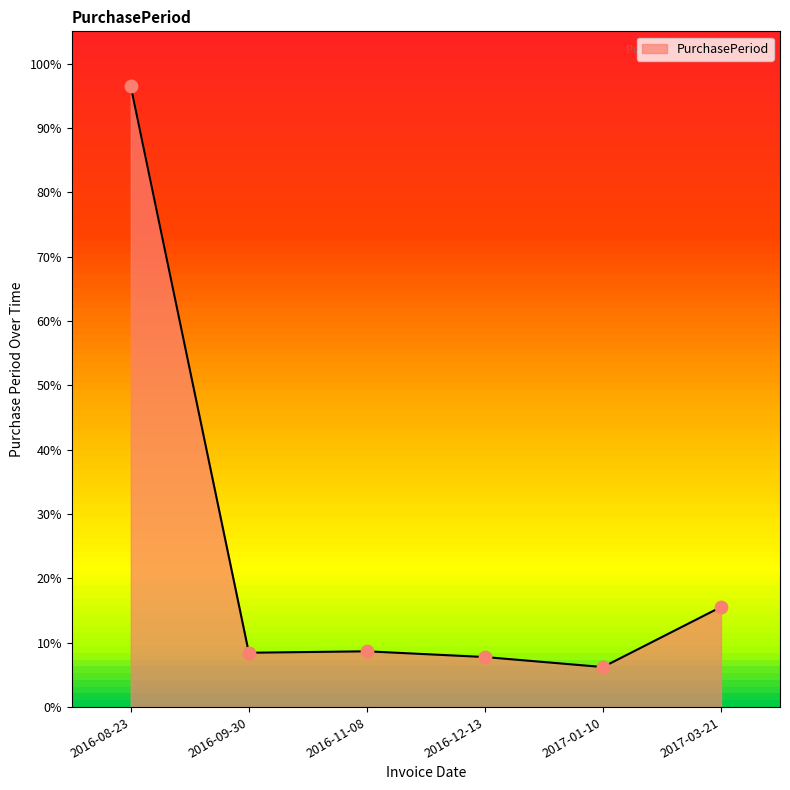

What is the change in value from 2016-12-13 to 2017-03-21?

+7.8